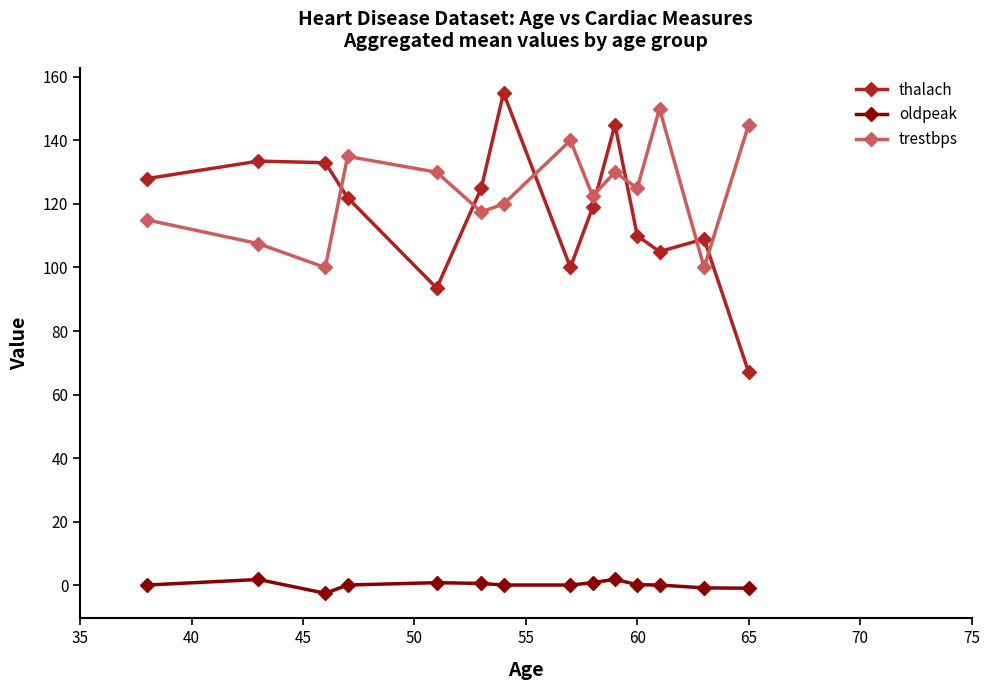

Which series has the widest spread of values?

thalach